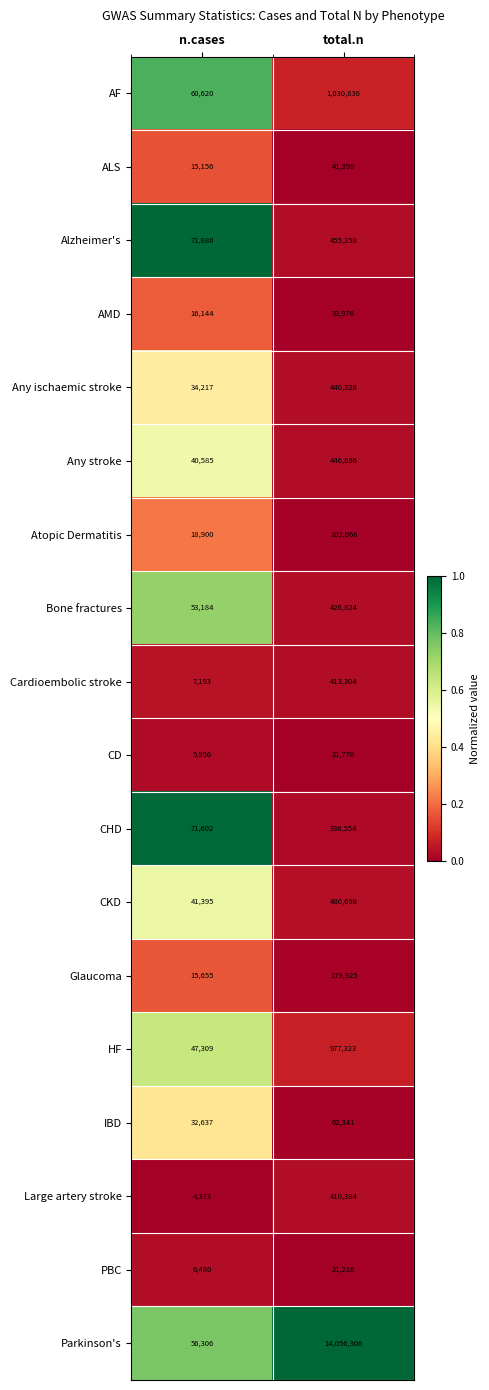

What is the sum of the AF values at n.cases and total.n?

1091456